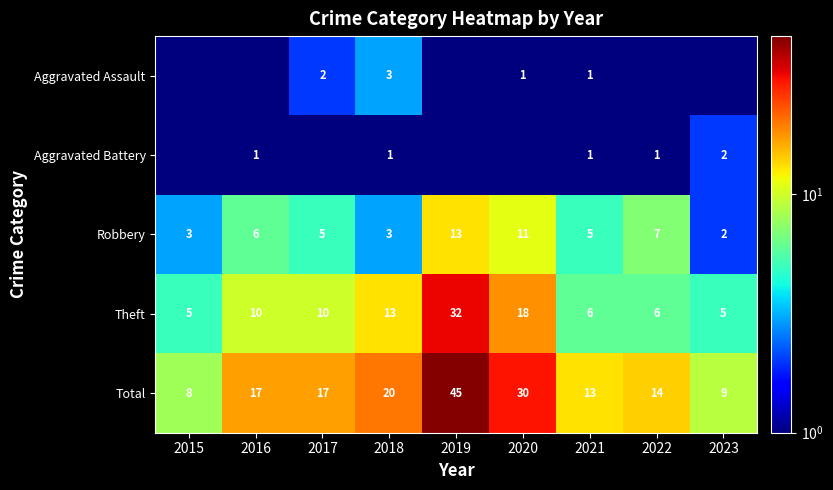

True or false: Theft has a value of 6.0 at 2016.

False